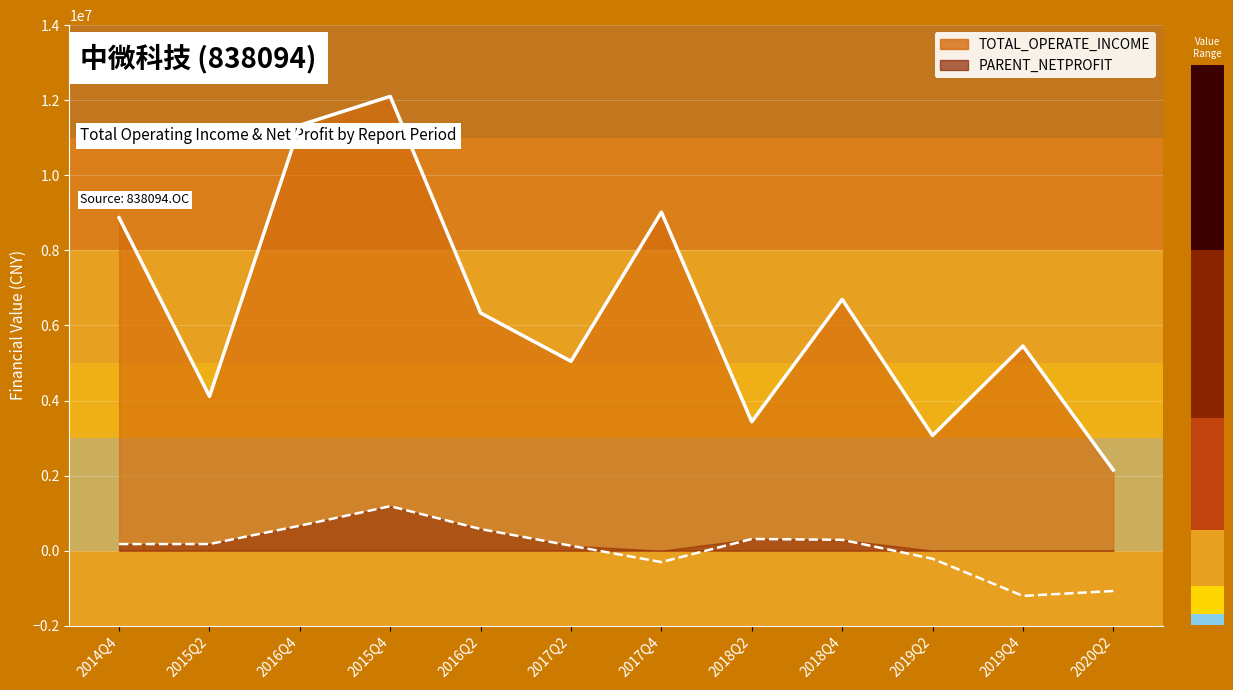

How many negative values does the PARENT_NETPROFIT series have?

4